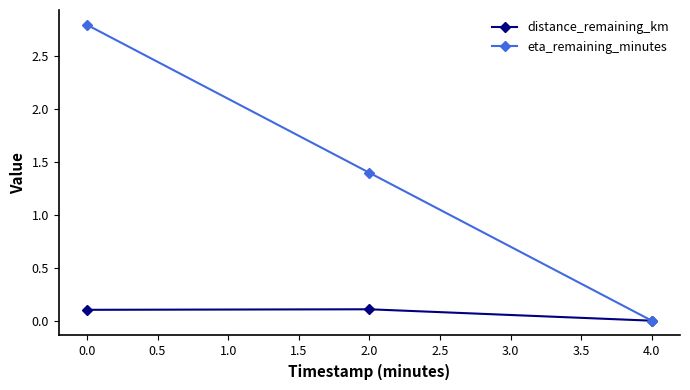

Reading left to right, what are all the values shown in this chart?

distance_remaining_km: 0.1	0.1	0.0
eta_remaining_minutes: 2.8	1.4	0.0